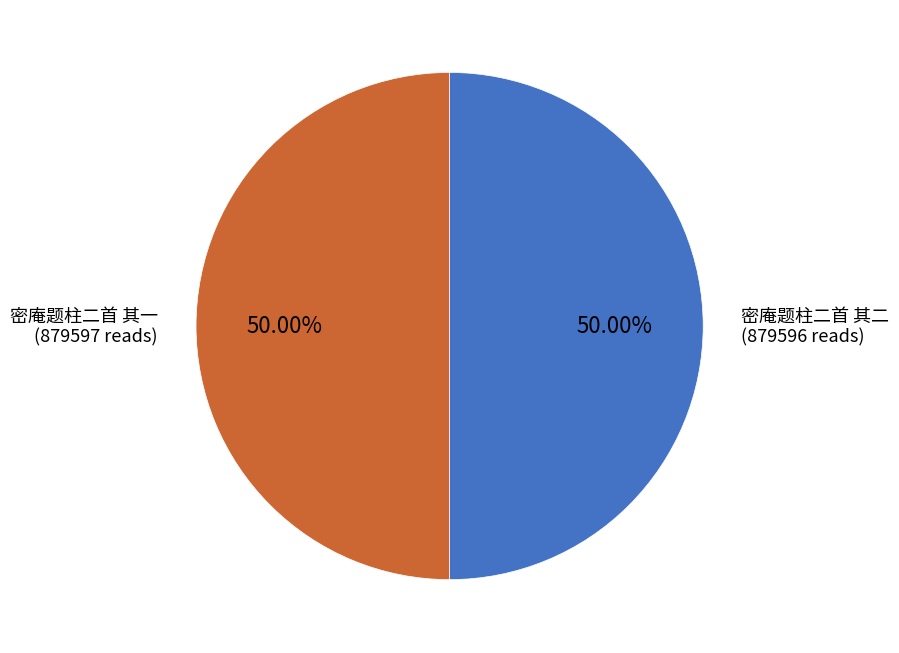

Do 密庵题柱二首 其二 and 密庵题柱二首 其一 together represent more than half of the pie?

Yes